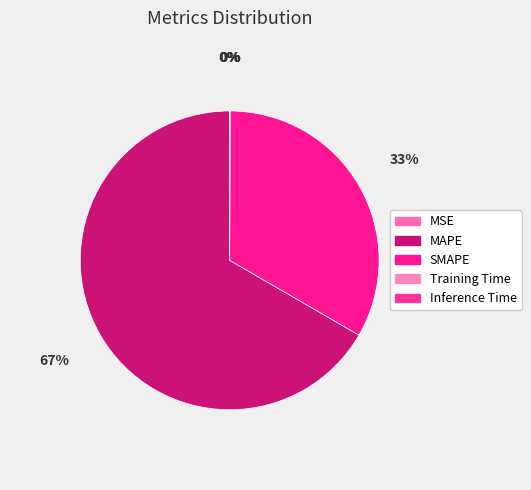

Which has a higher value, MAPE or Training Time?

MAPE